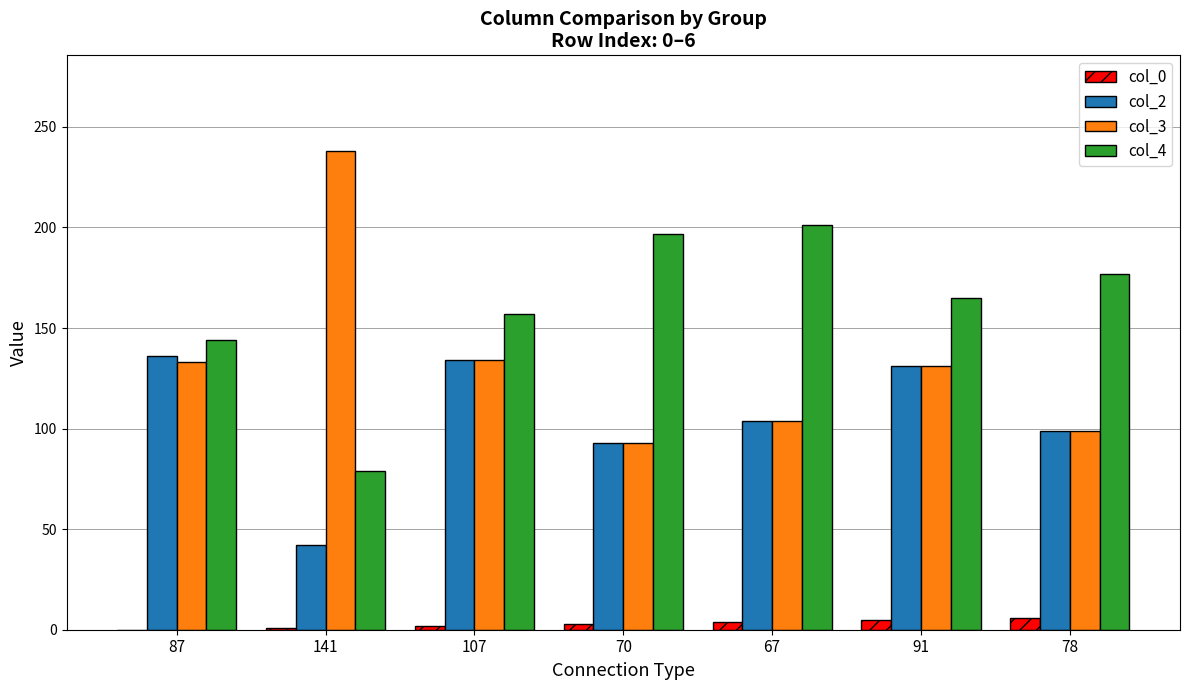

True or false: col_4 has a value of 280 at 107.

False